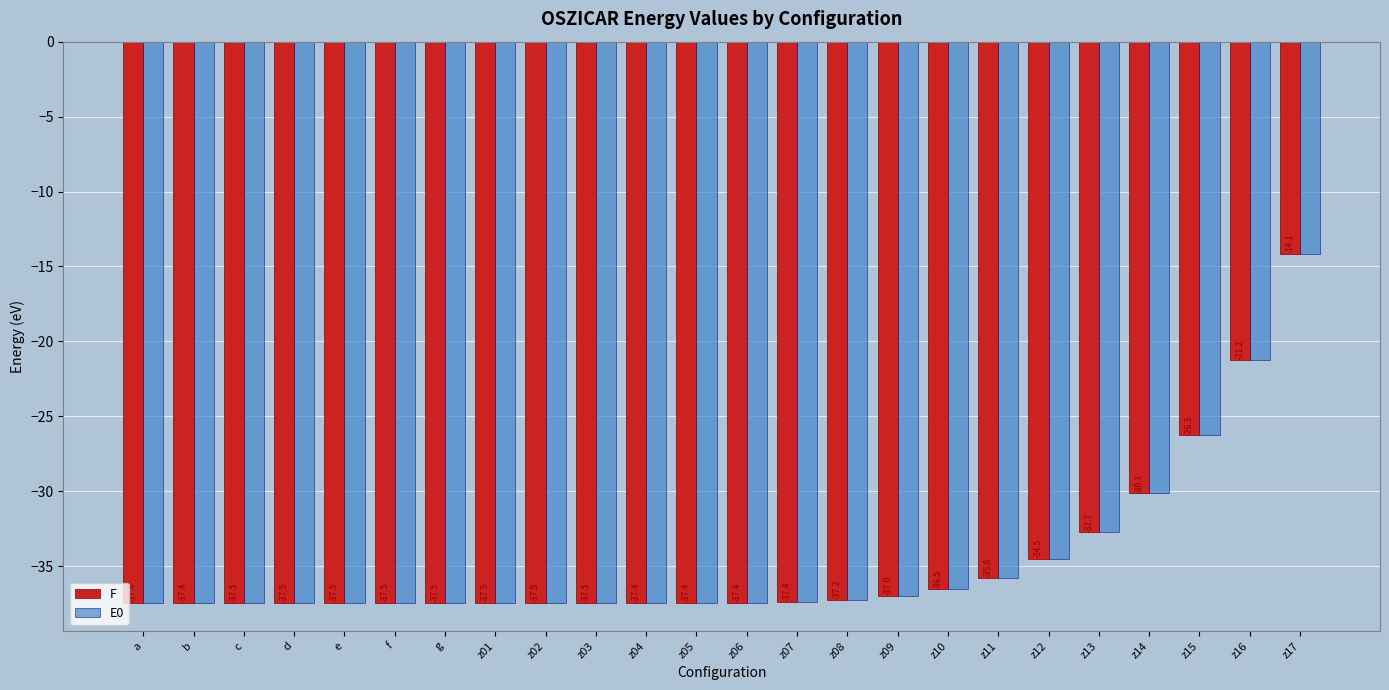

What is the minimum value shown in the chart?

-37.5